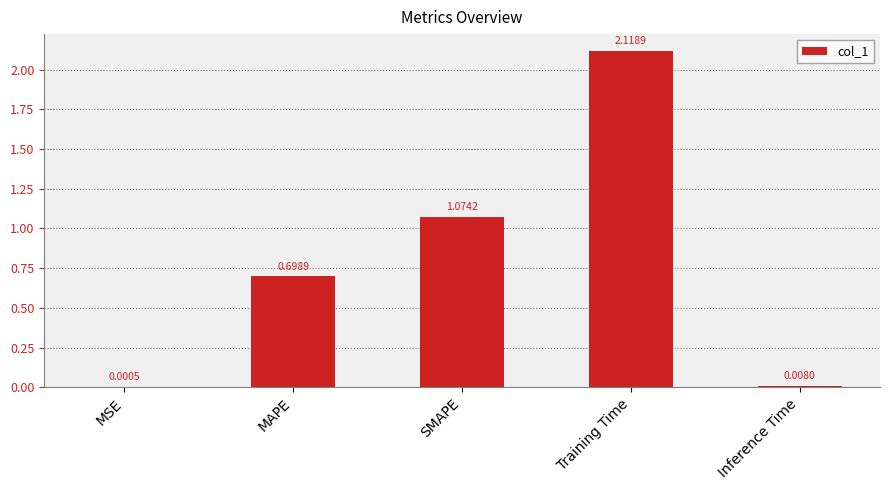

What is the sum of all values?

3.9